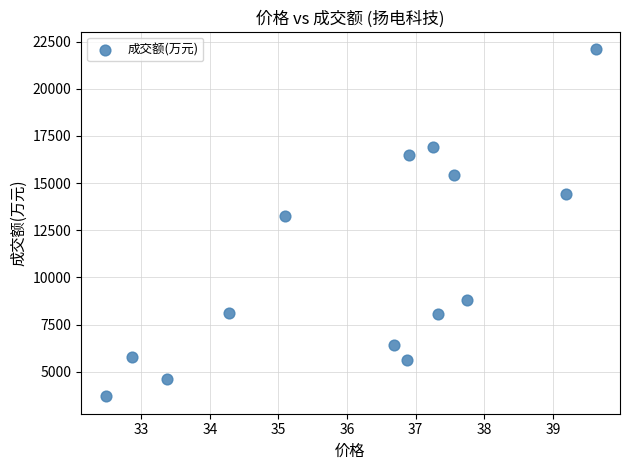

What is the range of Y values (max minus min)?

18404